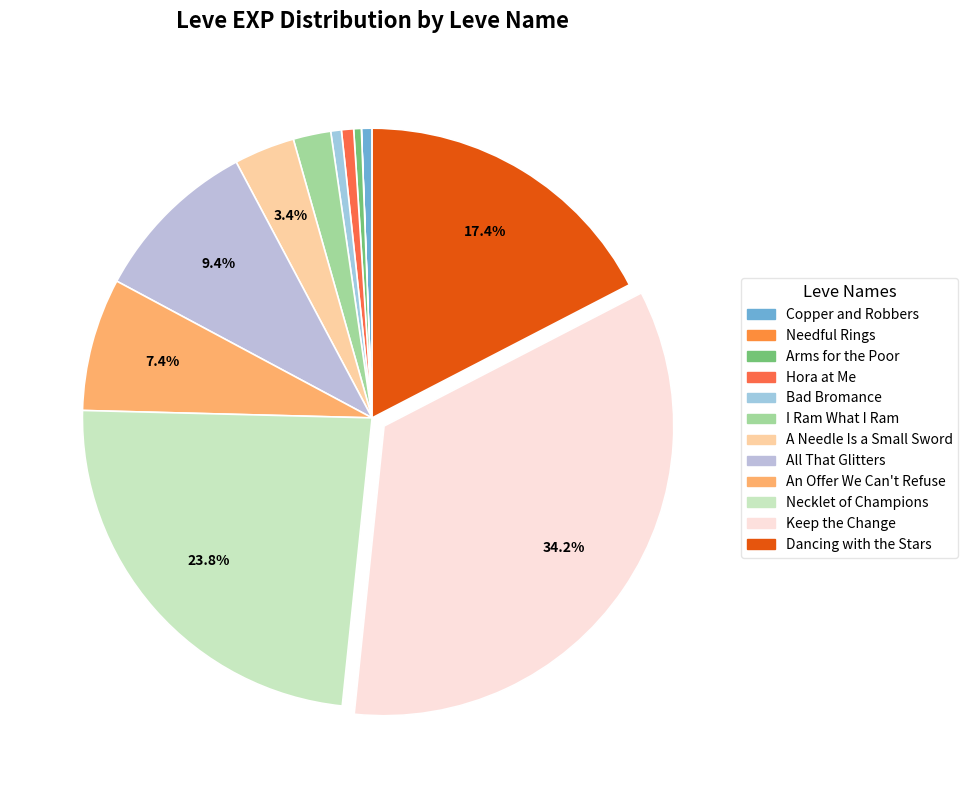

Combined, do Bad Bromance and Necklet of Champions account for over 50%?

No